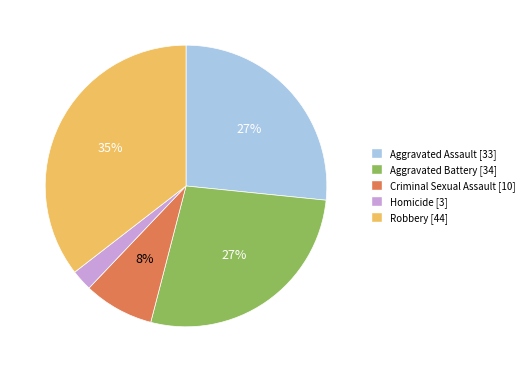

How many slices are in this pie chart?

5